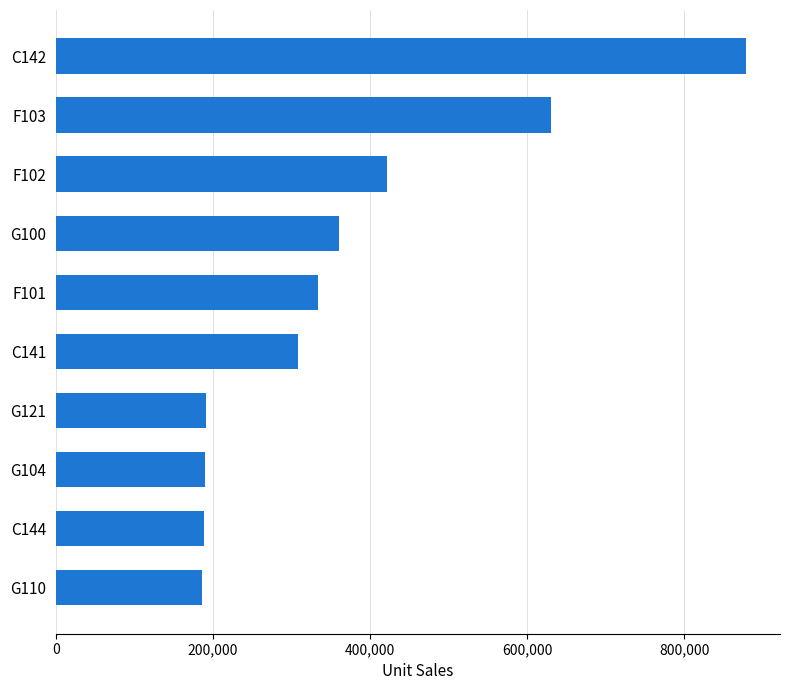

Is it true that the value at C141 is 153085?

False